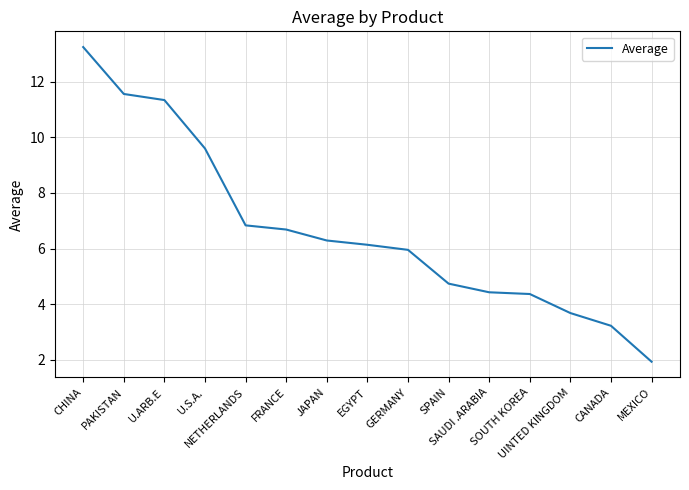

Reading left to right, transcribe all the data shown in this chart.

13.3	11.6	11.3	9.6	6.8	6.7	6.3	6.1	6.0	4.7	4.4	4.4	3.7	3.2	1.9